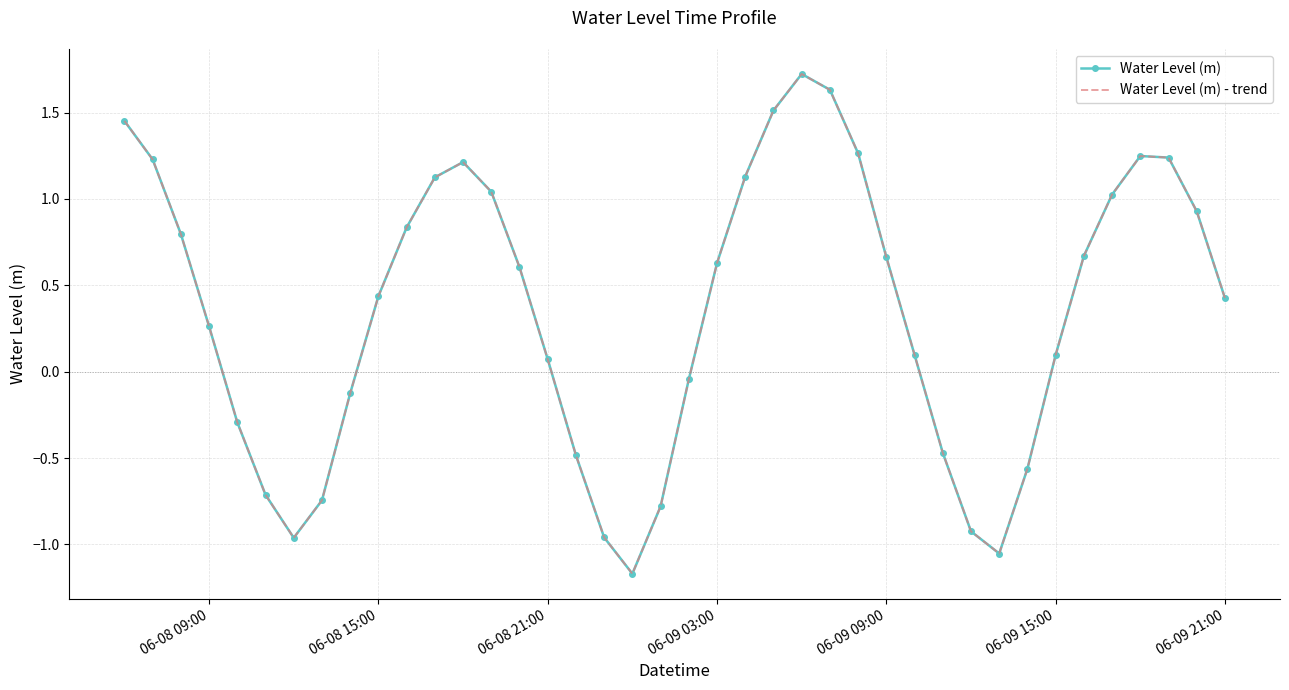

What is the maximum value shown in the chart?

1.7